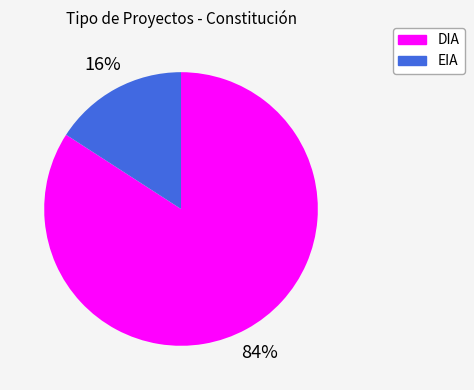

What is the smallest slice in the pie chart?

EIA